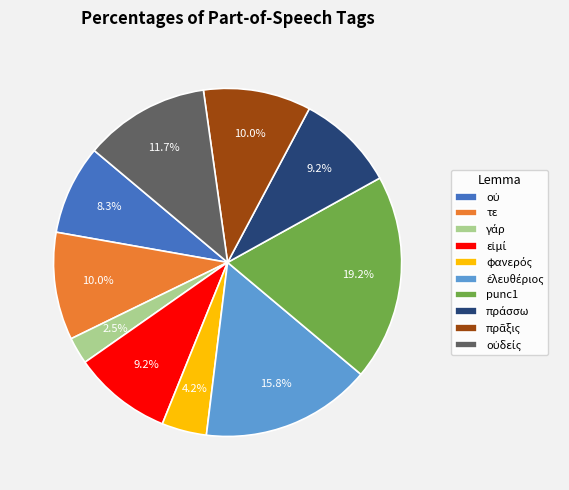

Is there a majority slice in this chart?

No